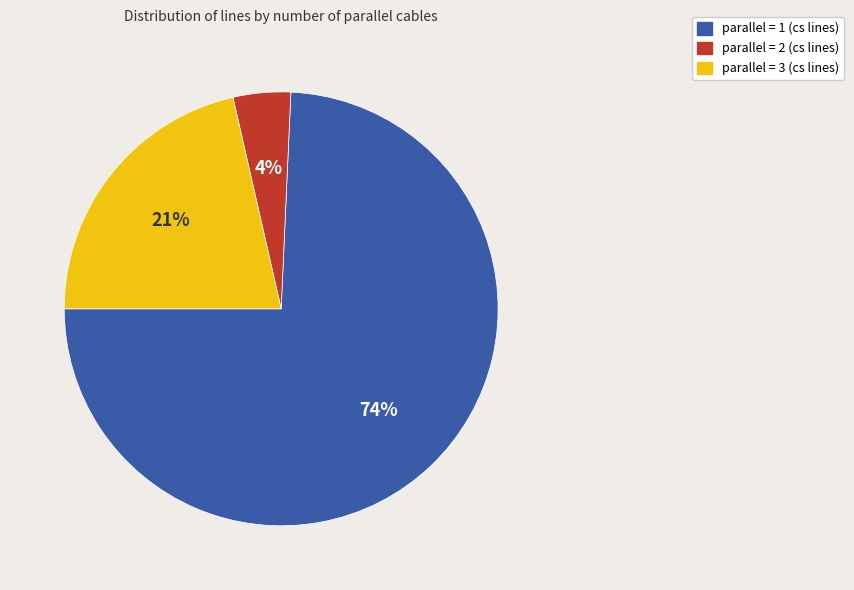

Is there any slice that represents more than half of the pie?

Yes